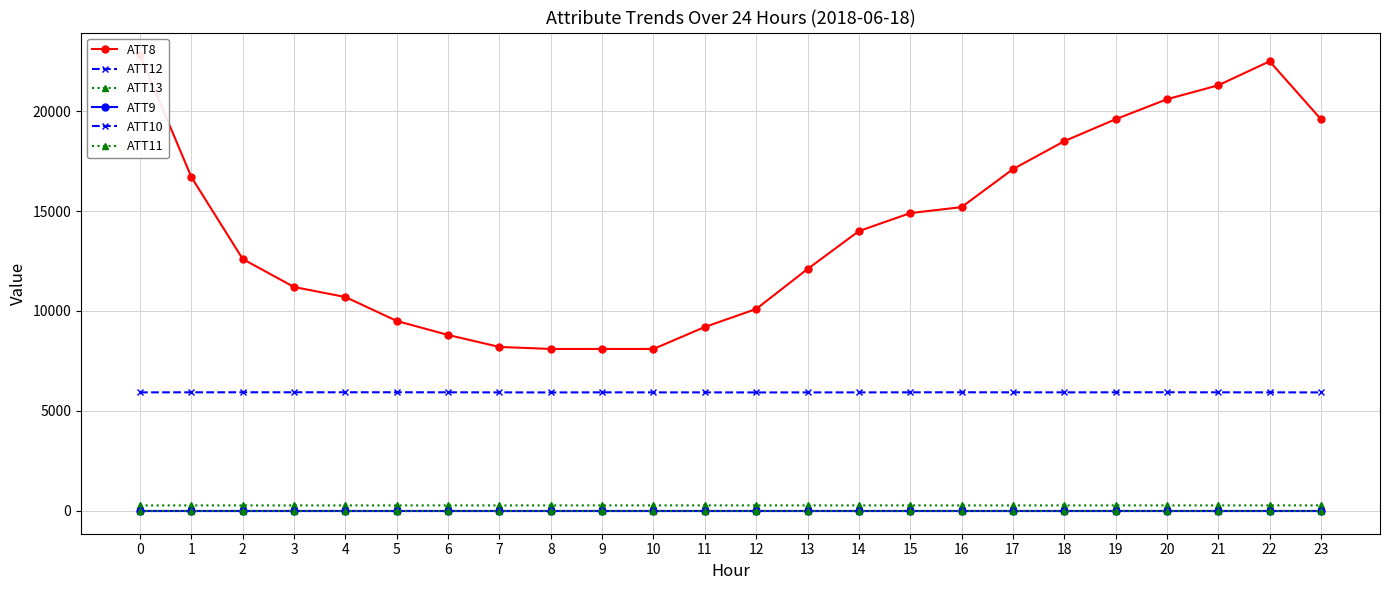

Is it true that ATT8 equals 21300.0 at 21?

True